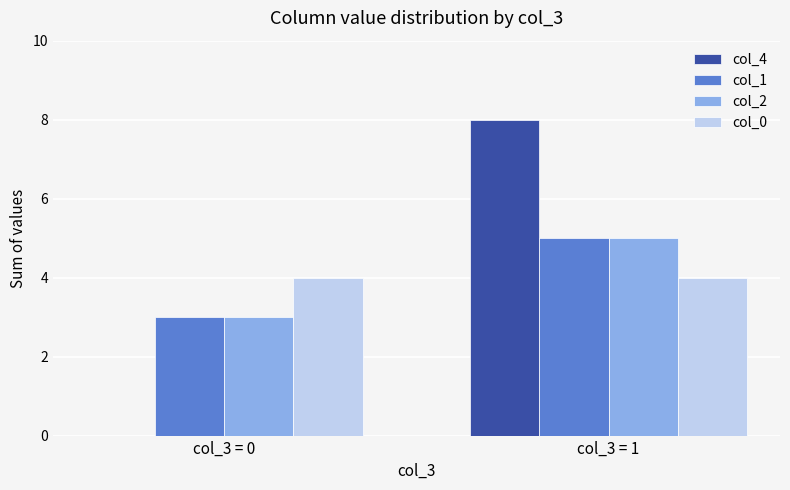

At which category is the sum across all series the highest?

col_3 = 1